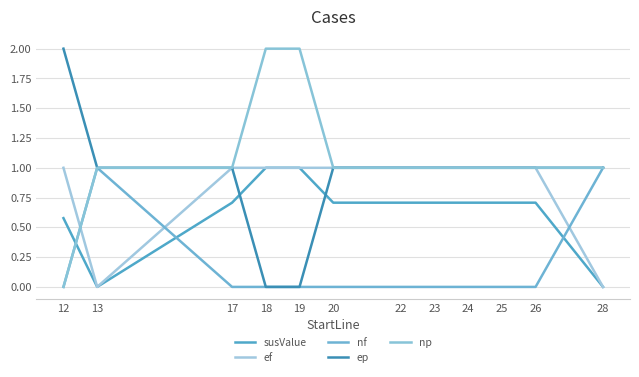

At which label is ef closest to 0?

13